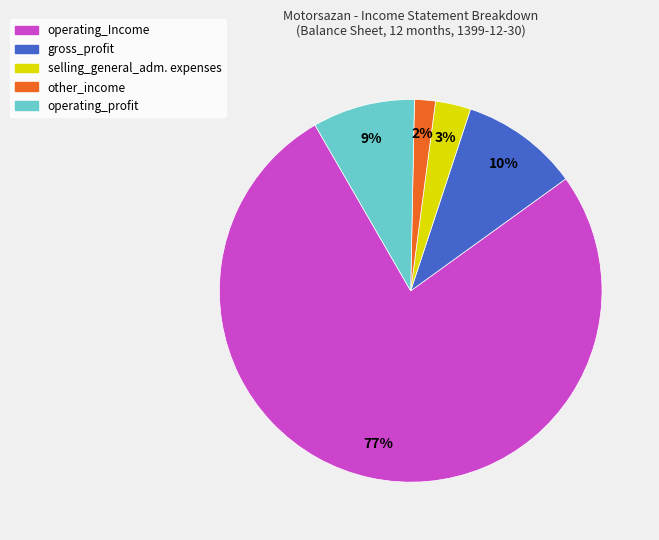

Does any single category account for the majority?

Yes